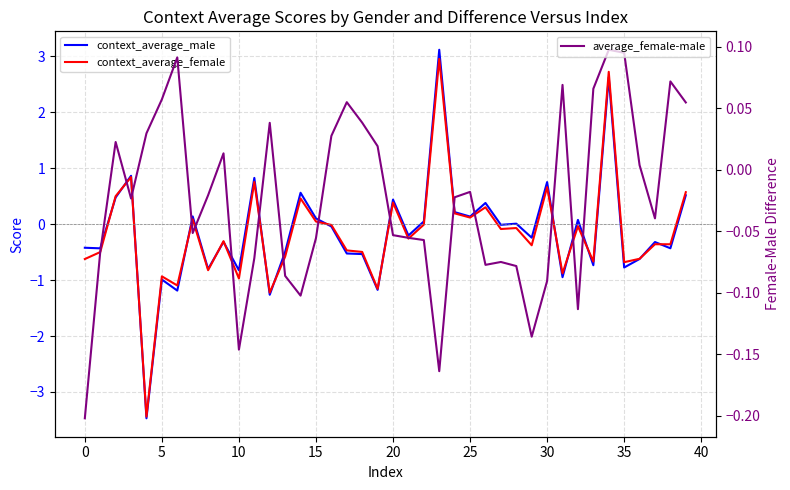

In average_female-male, how many points are lower than both neighbors (excluding endpoints)?

9